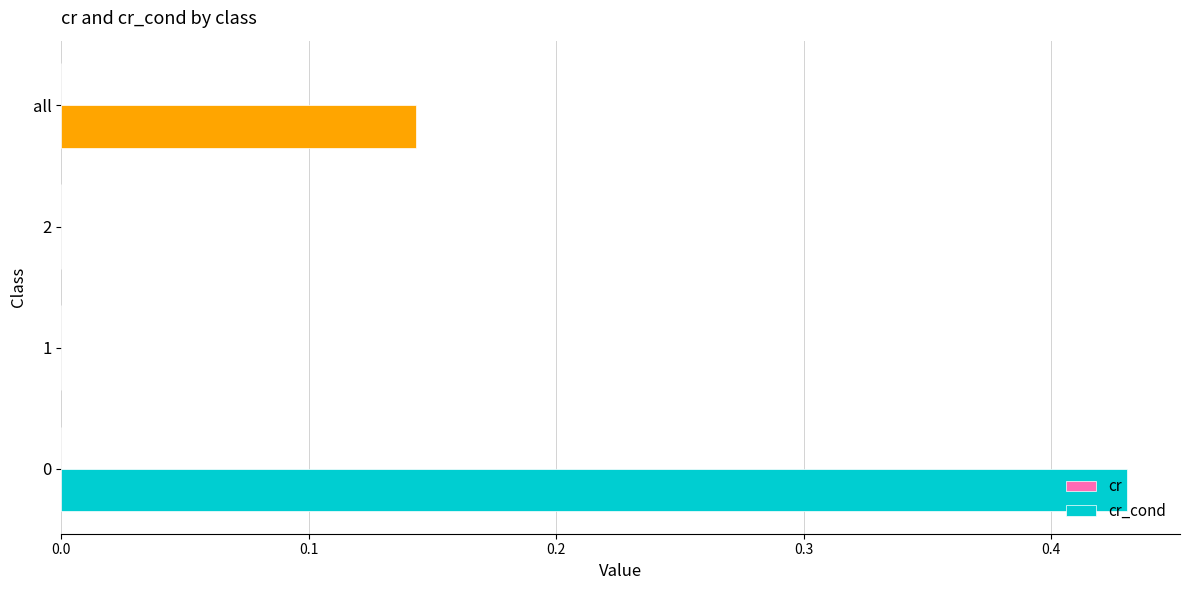

What is the average value of the cr_cond series?

0.1